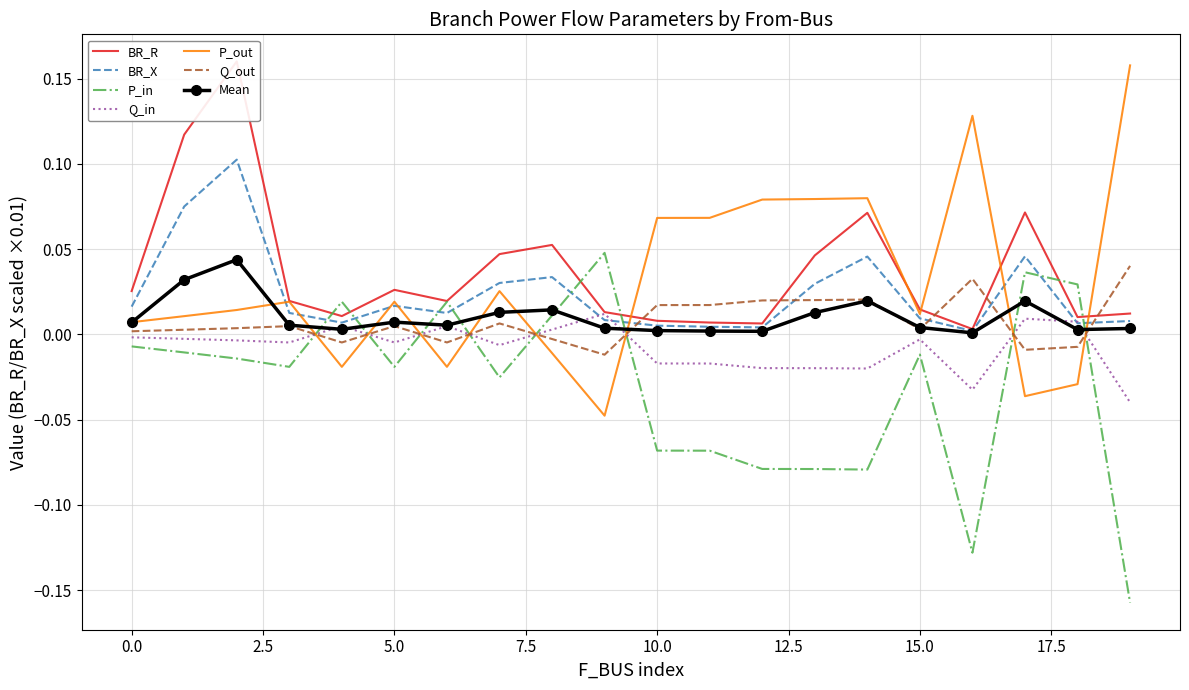

After their last crossing, which series has the higher values: P_out or Q_in?

P_out